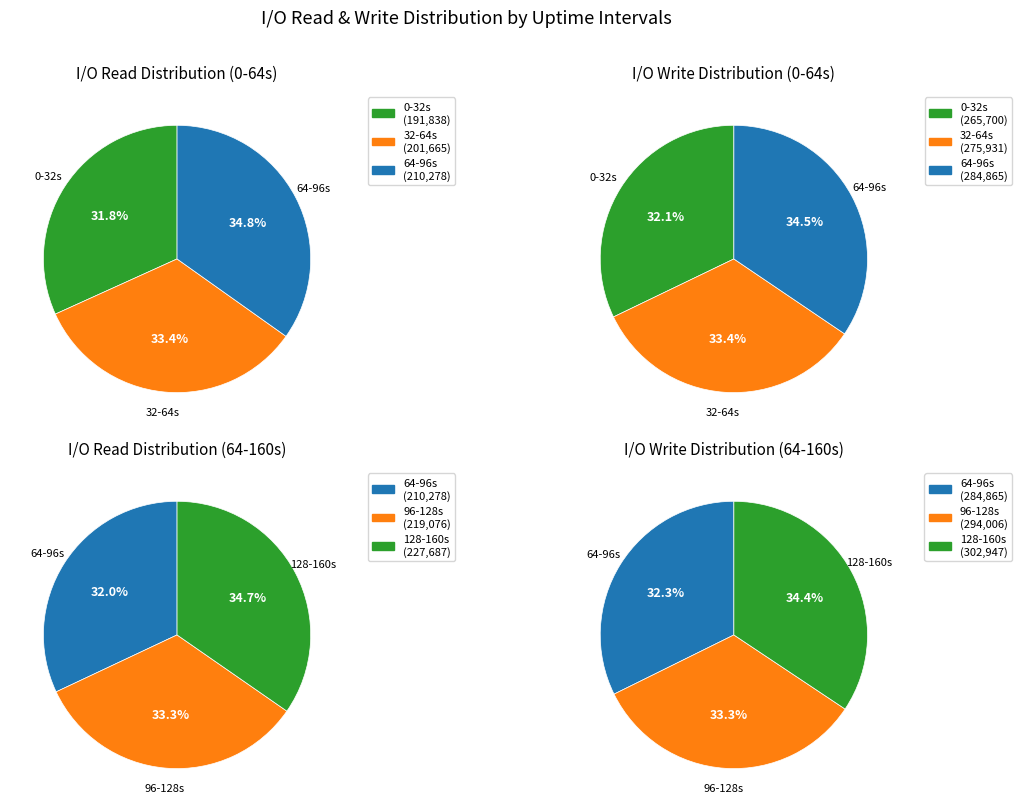

Is 17 the majority of the pie?

No